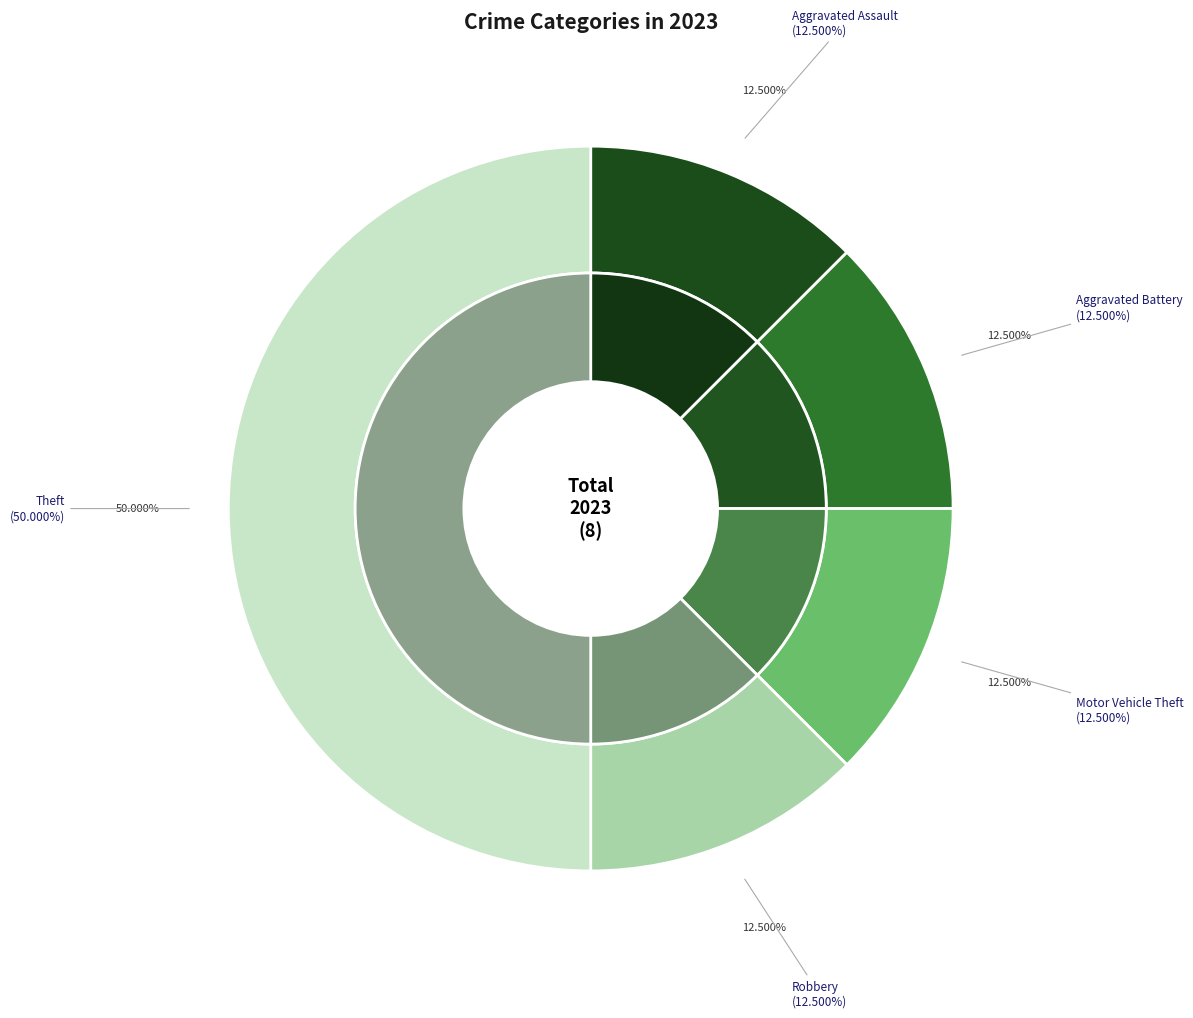

Is there any slice that represents more than half of the pie?

No